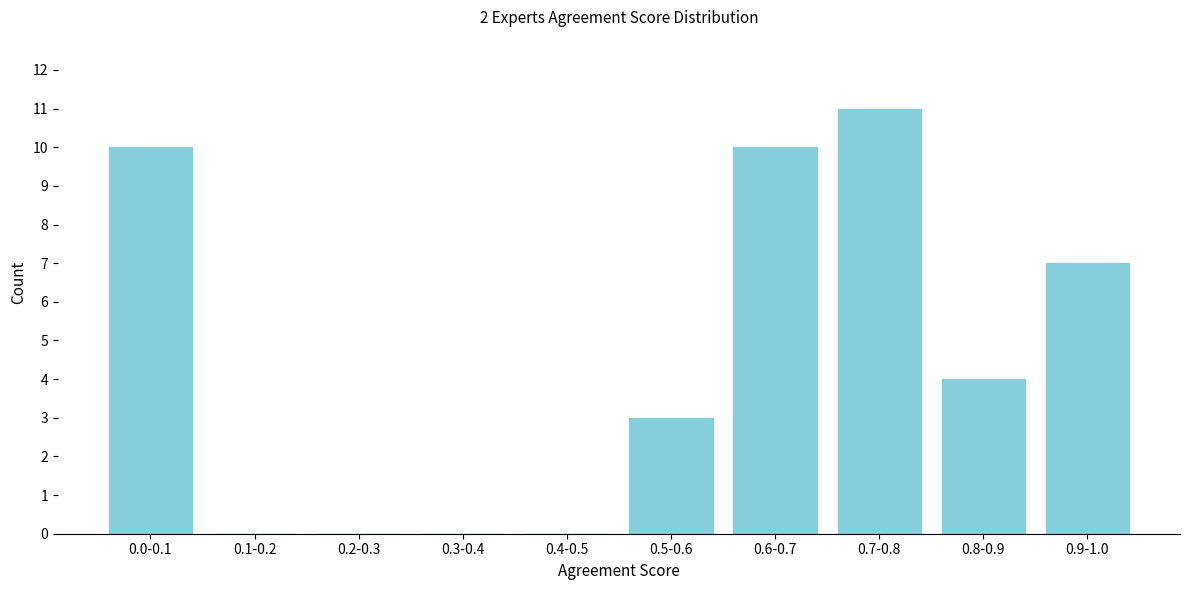

Reading right to left, what are all the values shown in this chart?

0.9-1.0=7	0.8-0.9=4	0.7-0.8=11	0.6-0.7=10	0.5-0.6=3	0.4-0.5=0	0.3-0.4=0	0.2-0.3=0	0.1-0.2=0	0.0-0.1=10